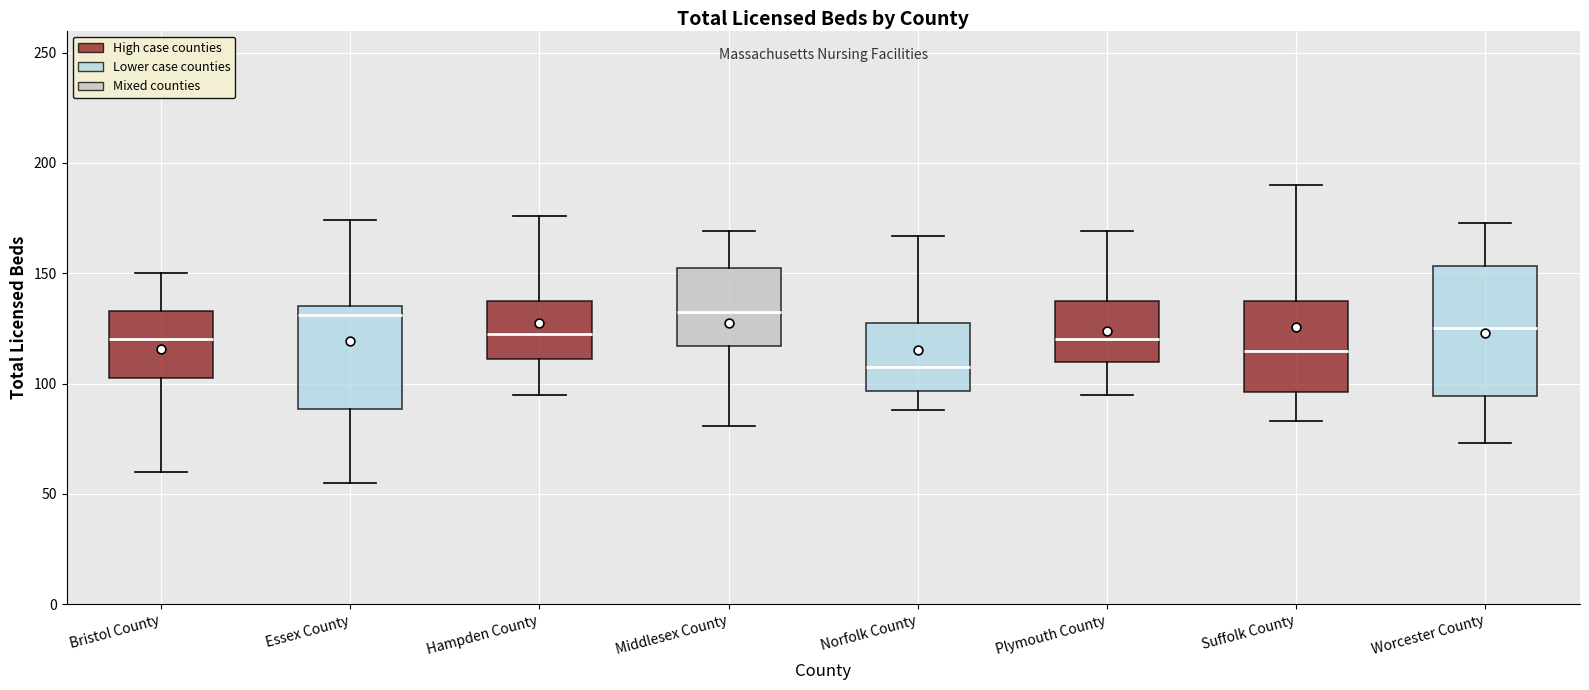

Reading left to right, read every box against the y-axis: the position of its median line, the range the box covers, and the ends of its whiskers. The values are not printed on the chart, so give them approximately, as read against the axis.

Bristol County: median 120, box 105 to 135, whiskers 60 to 150
Essex County: median 130, box 90 to 135, whiskers 55 to 175
Hampden County: median 125, box 110 to 140, whiskers 95 to 175
Middlesex County: median 135, box 115 to 155, whiskers 80 to 170
Norfolk County: median 110, box 95 to 130, whiskers 90 to 165
Plymouth County: median 120, box 110 to 140, whiskers 95 to 170
Suffolk County: median 115, box 95 to 140, whiskers 85 to 190
Worcester County: median 125, box 95 to 155, whiskers 75 to 175